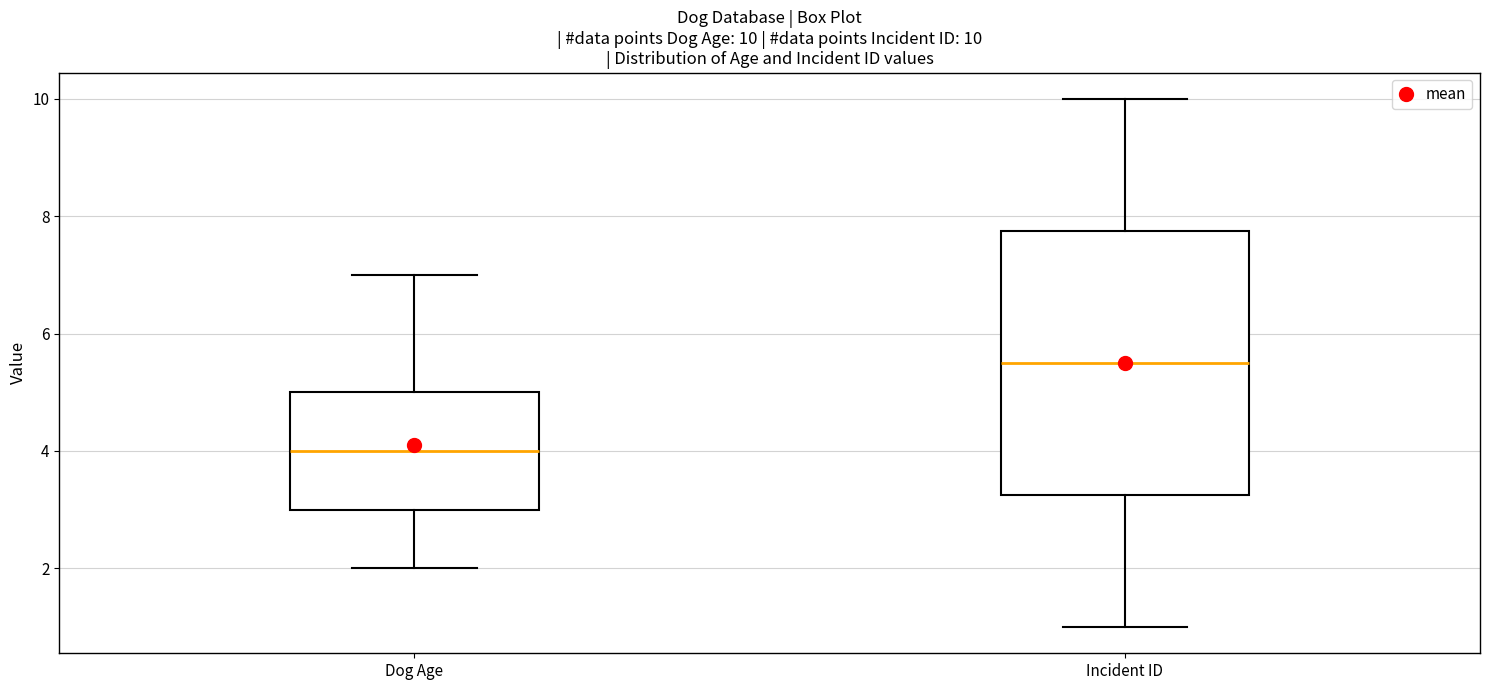

Comparing the boxes themselves (not the whiskers), which one is the tallest?

Incident ID